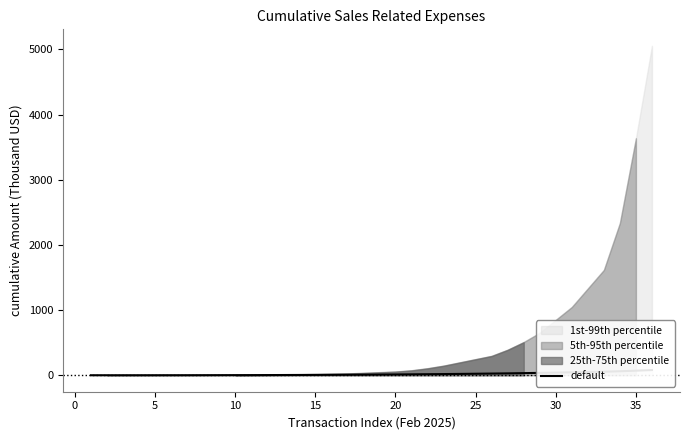

The value at 28 is 58.6. True or false?

False